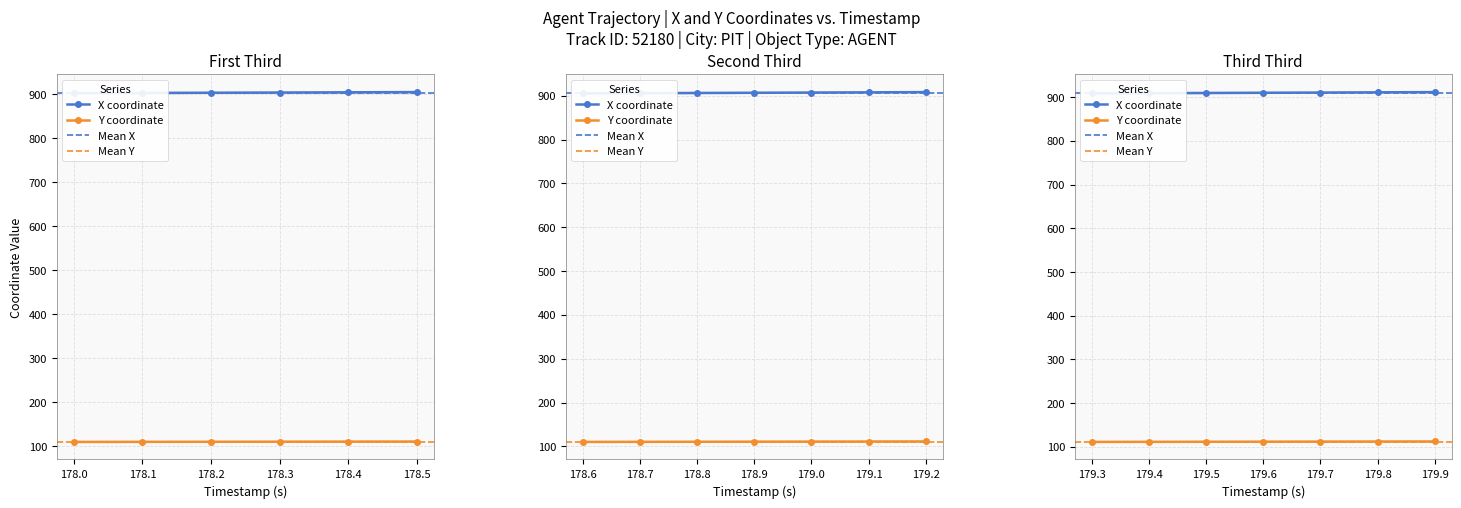

True or false: X has a value of 1507.3 at 179.8.

False